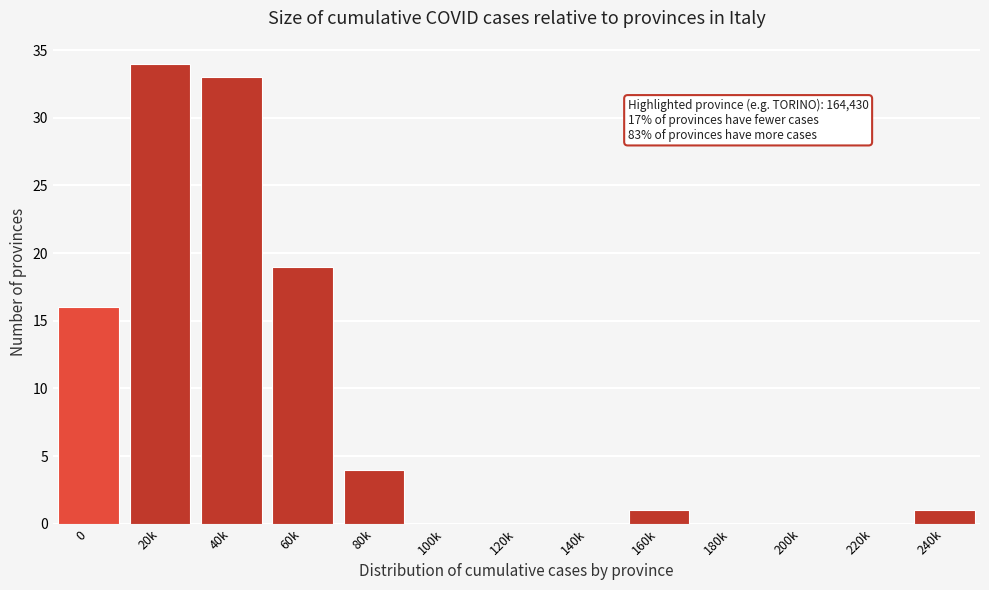

Reading right to left, what are all the values shown in this chart?

240k=1	220k=0	200k=0	180k=0	160k=1	140k=0	120k=0	100k=0	80k=4	60k=19	40k=33	20k=34	0=16